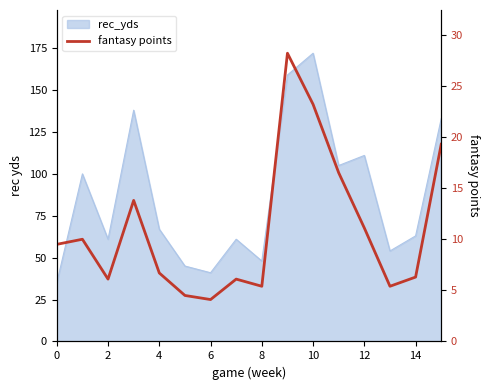

True or false: the data has more than 0 interior local peaks.

True